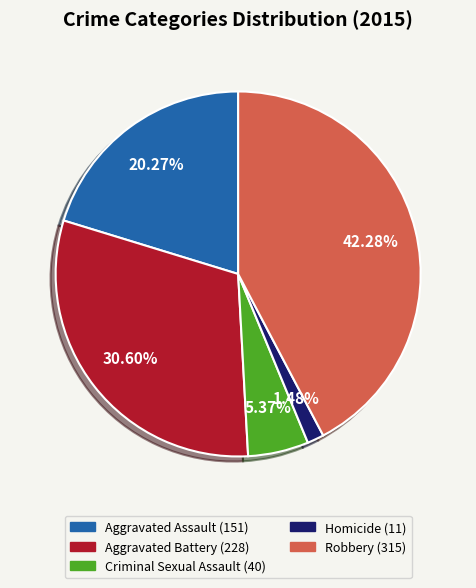

What percentage is the Robbery slice, to the nearest percent?

42%